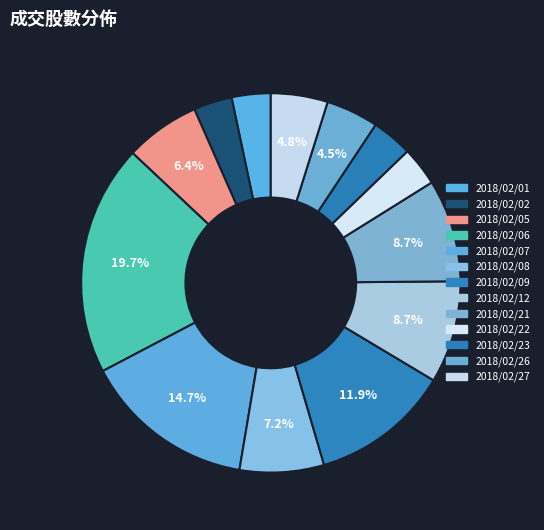

Count the number of slices in the pie.

13